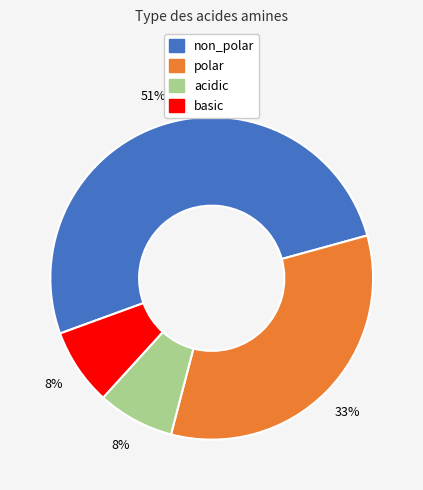

Does non_polar account for over 50% of the chart?

Yes